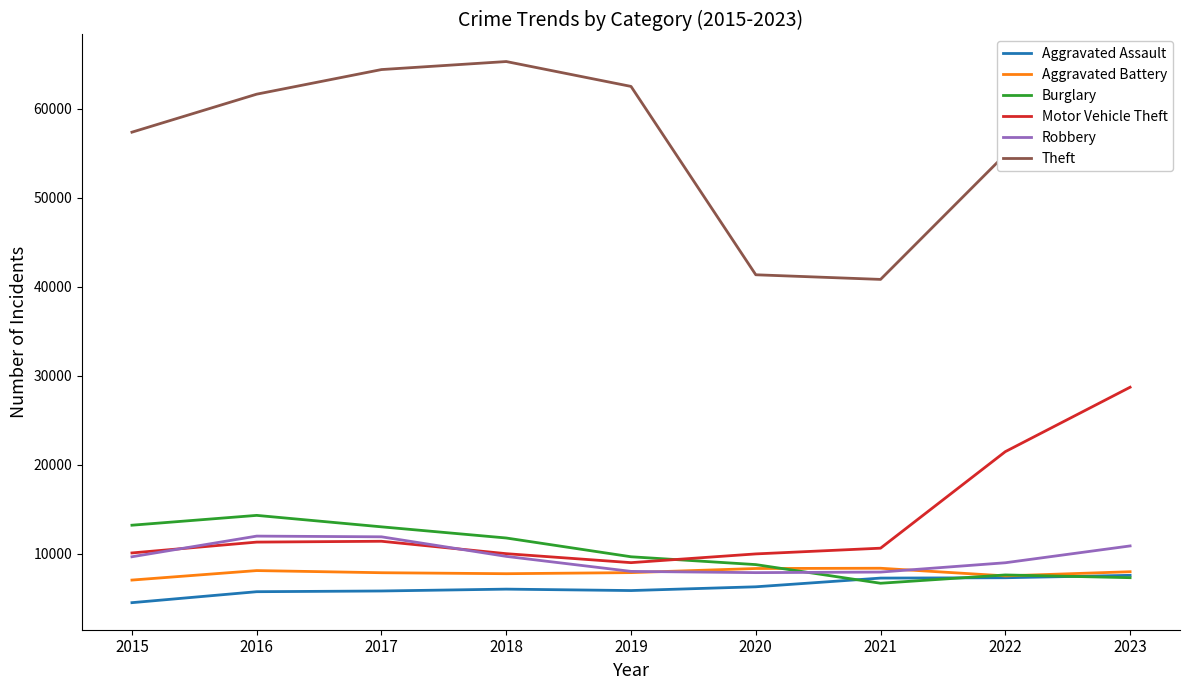

What is the difference between the maximum and second lowest values in the Burglary series?

7002